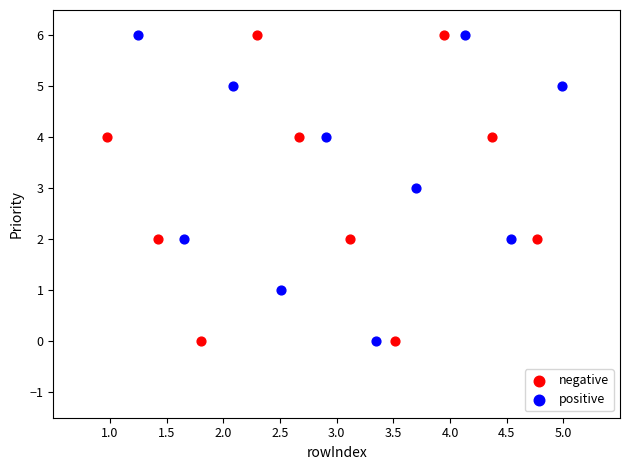

What are all the series names shown in the legend?

negative, positive